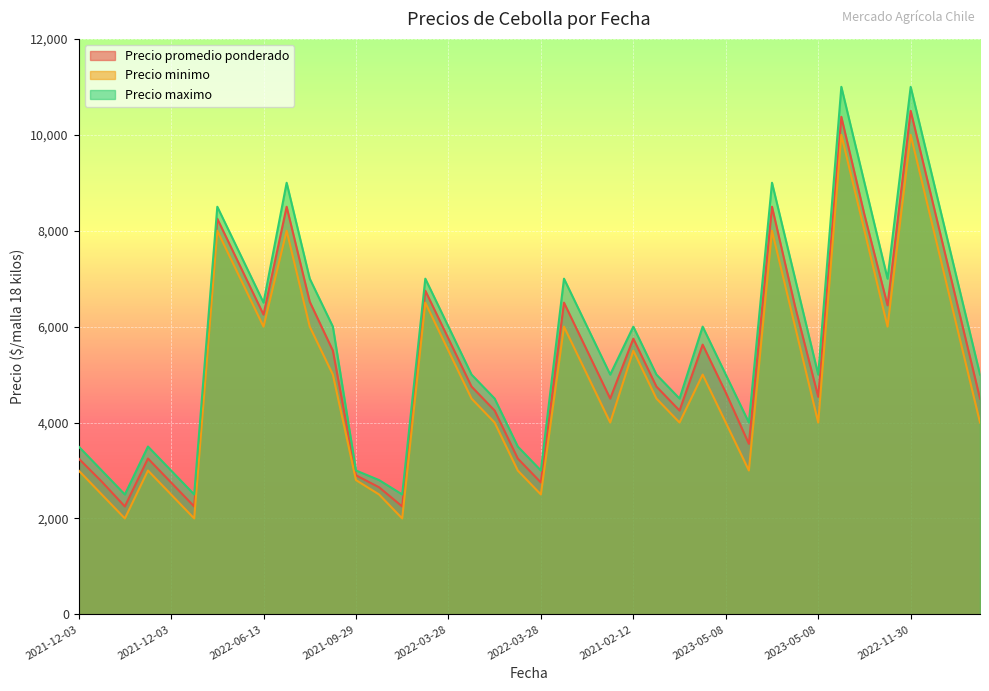

True or false: Precio minimo and Precio promedio ponderado intersect in this chart.

False